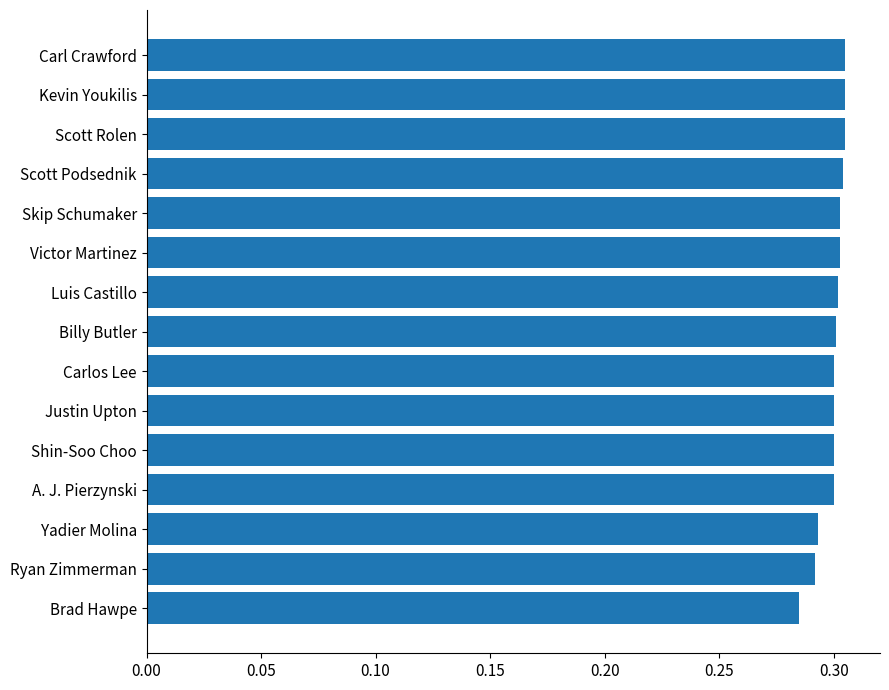

The value at Shin-Soo Choo is 0.3. True or false?

True